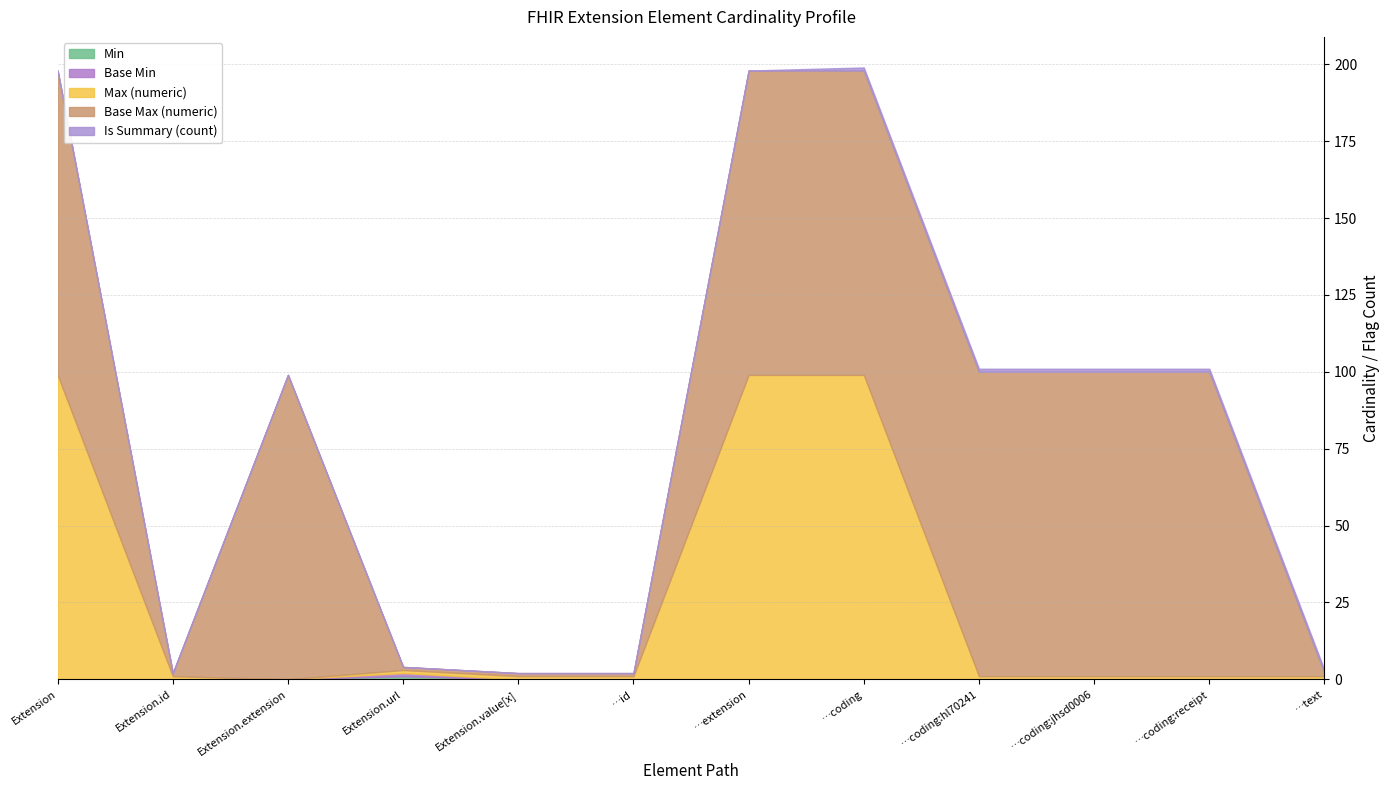

What is the approximate value of Base Max (numeric) at Extension, to the nearest 10?

100